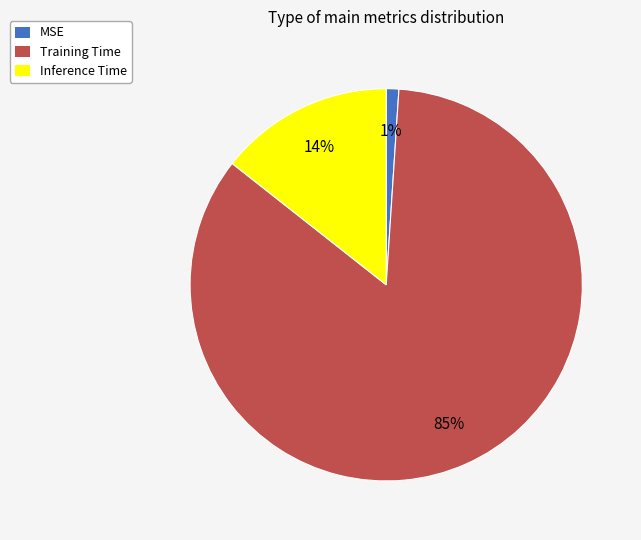

Which category has the biggest portion of the pie?

Training Time